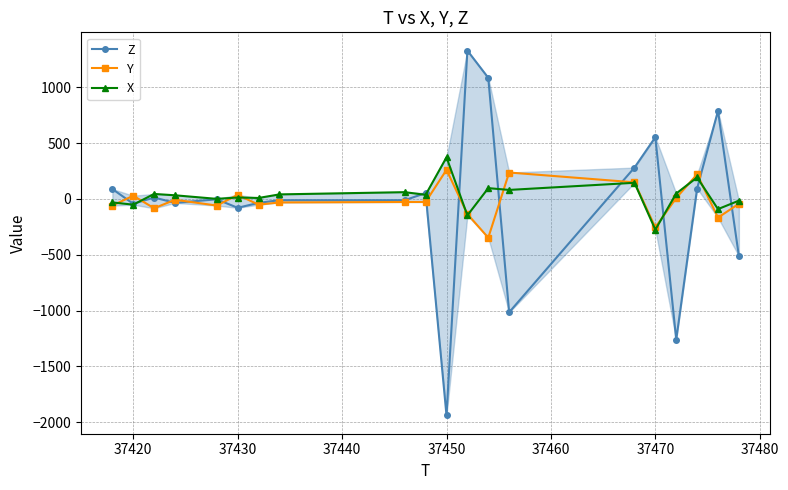

At how many categories does at least one series exceed 326?

5